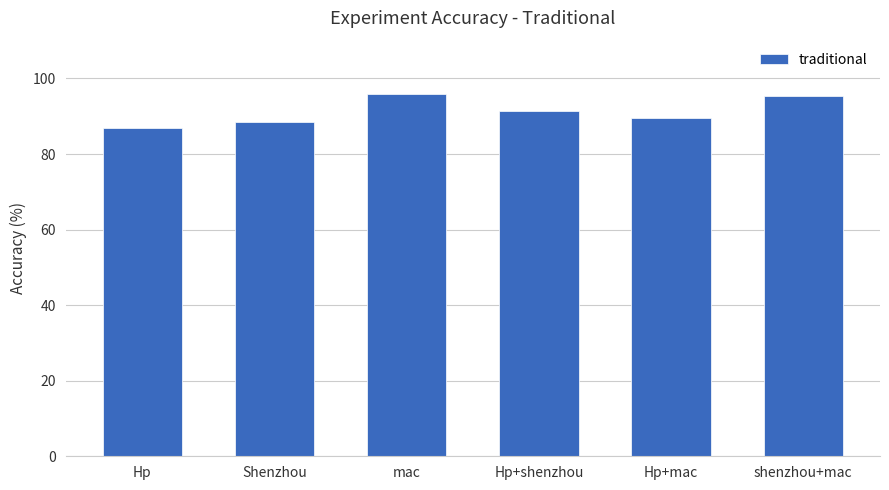

Between Hp and Hp+mac, which is larger?

Hp+mac